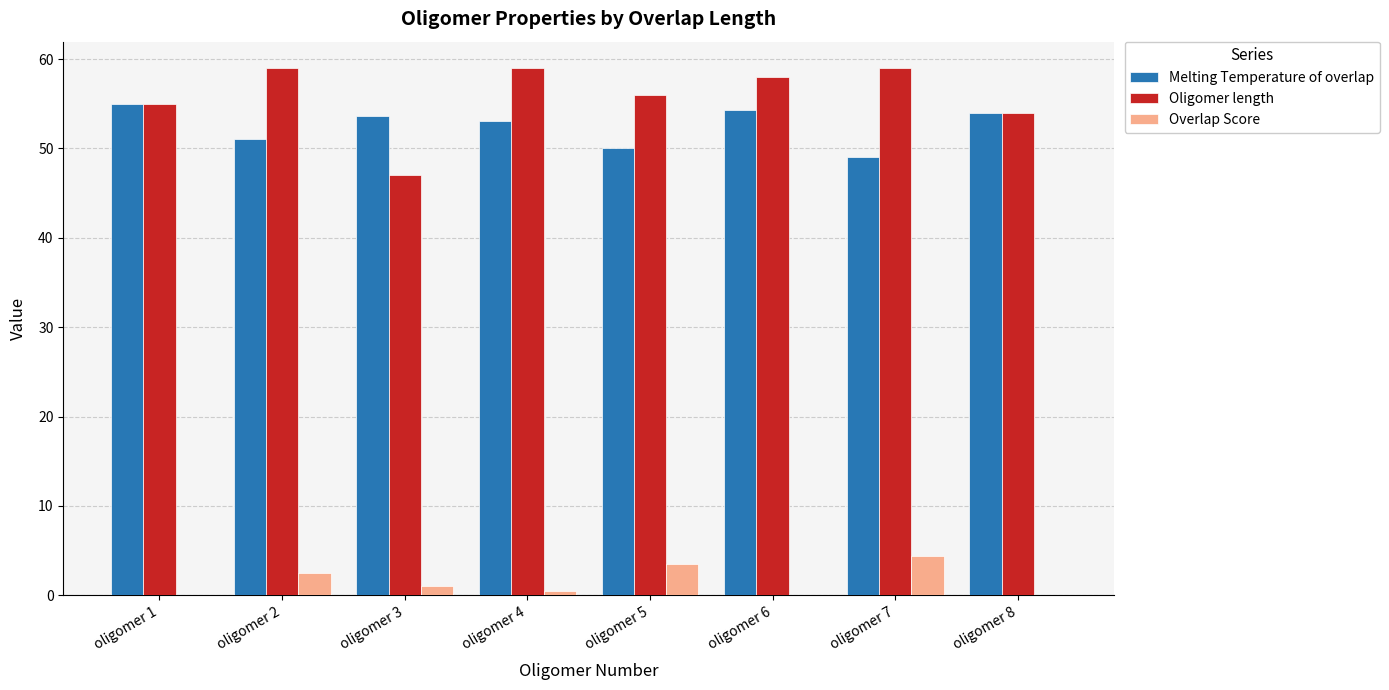

Is the value of Melting Temperature of overlap at oligomer 8 greater than the value of Oligomer length at oligomer 5?

No